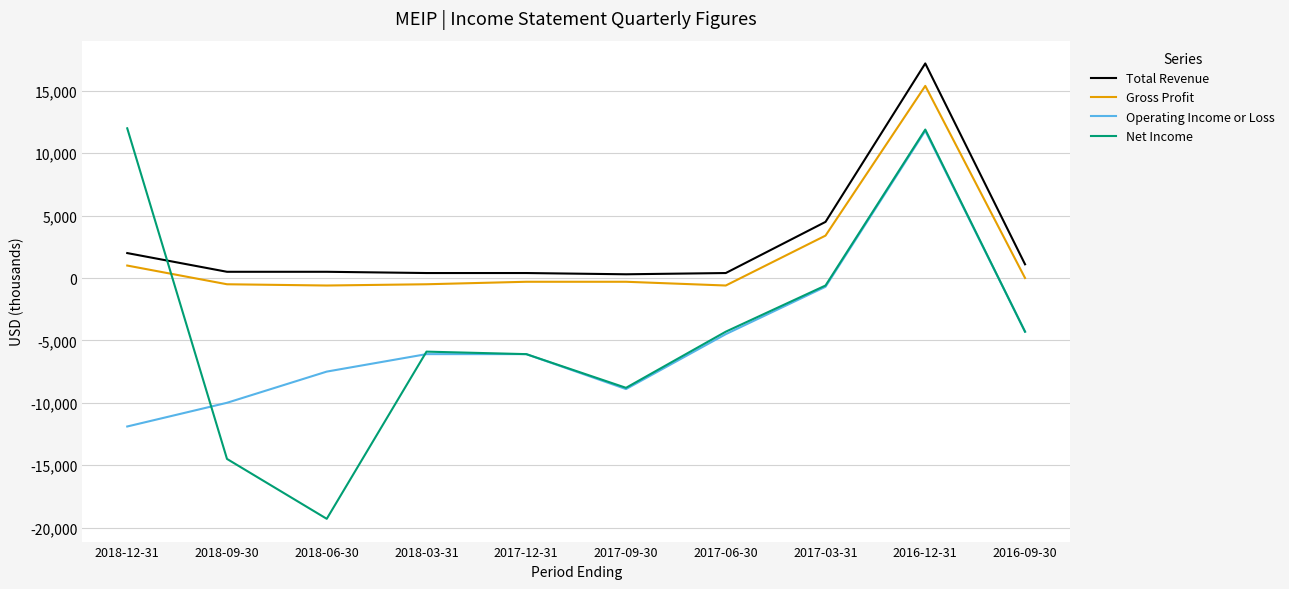

True or false: Operating Income or Loss has a value of -6685 at 2016-09-30.

False